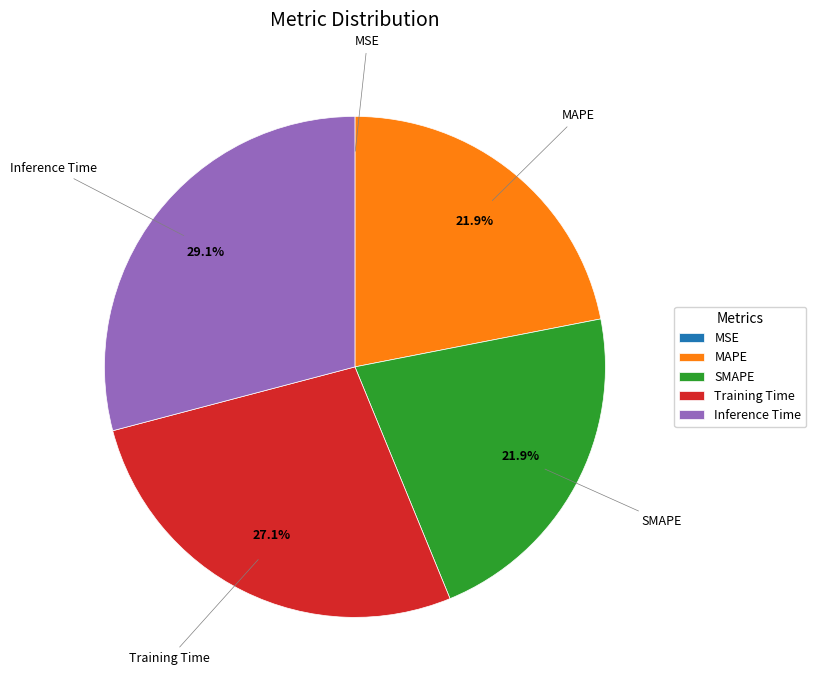

What is the total percentage of SMAPE and Training Time?

49.0%